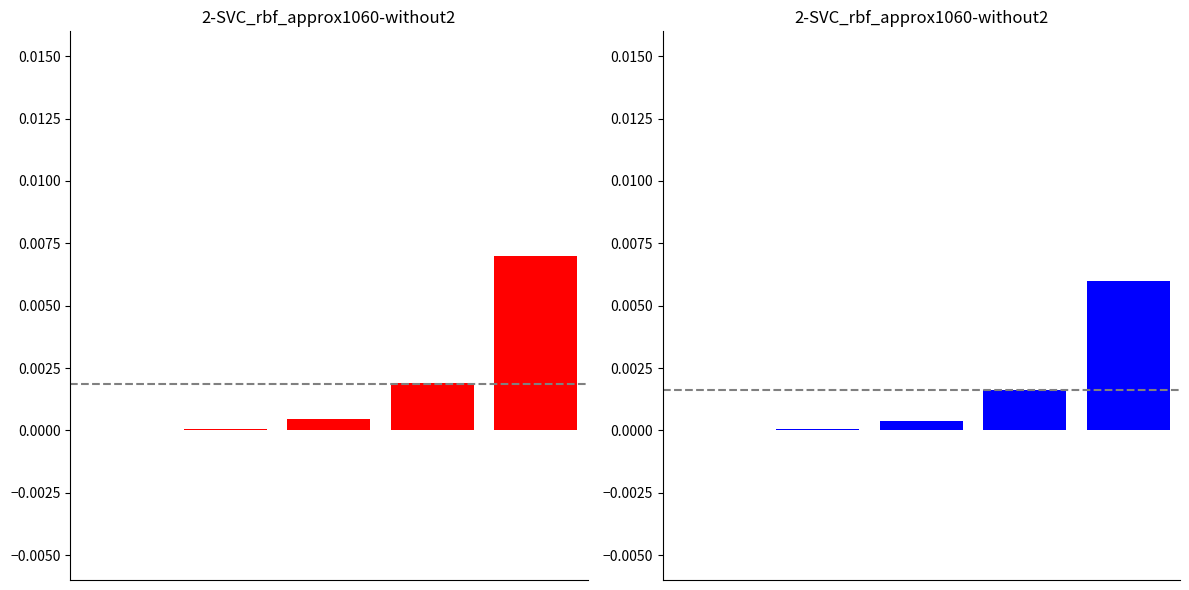

How many groups of bars are there?

5